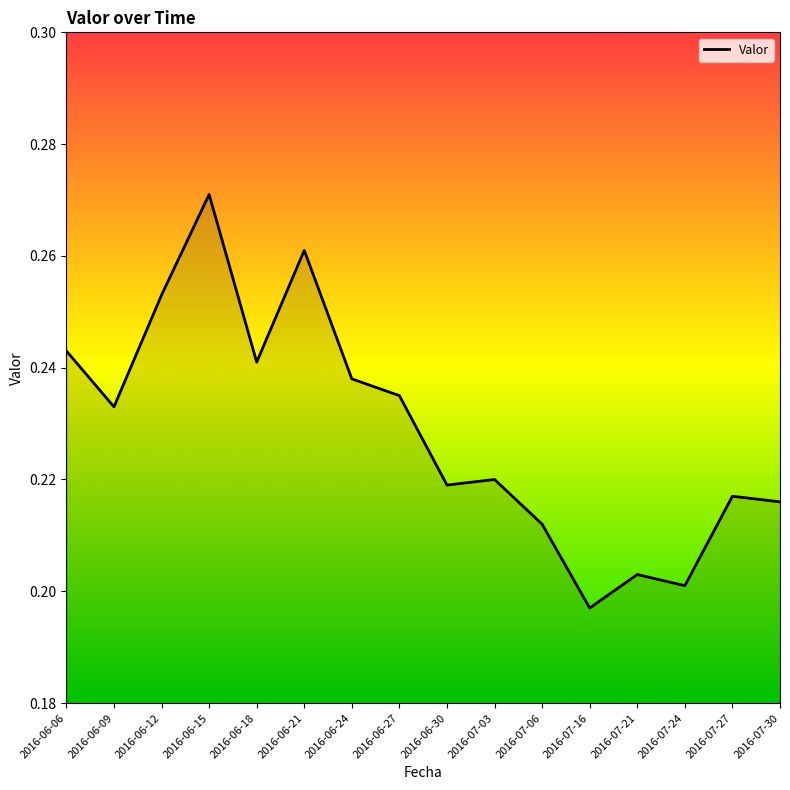

Which category has the lowest value across all series?

2016-07-16